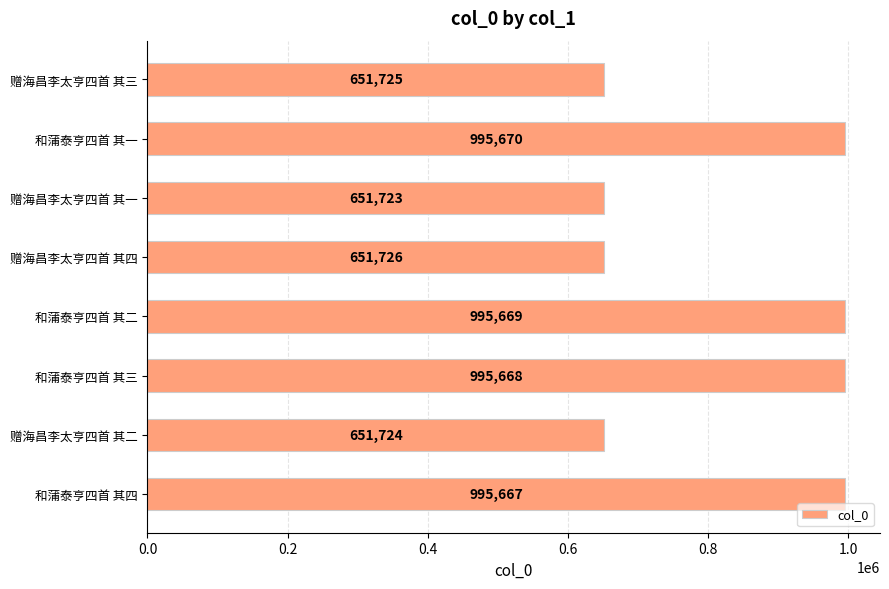

How many bars are there in total?

8